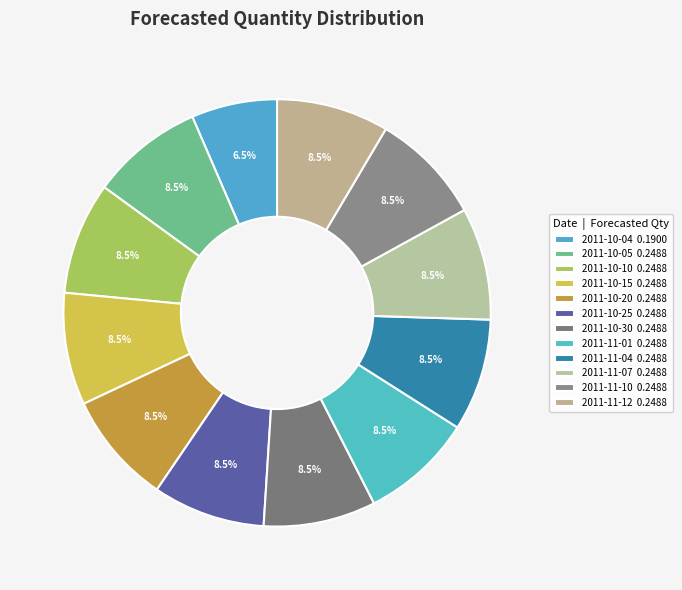

Is it true that 2011-11-12 is 1% of the pie?

False